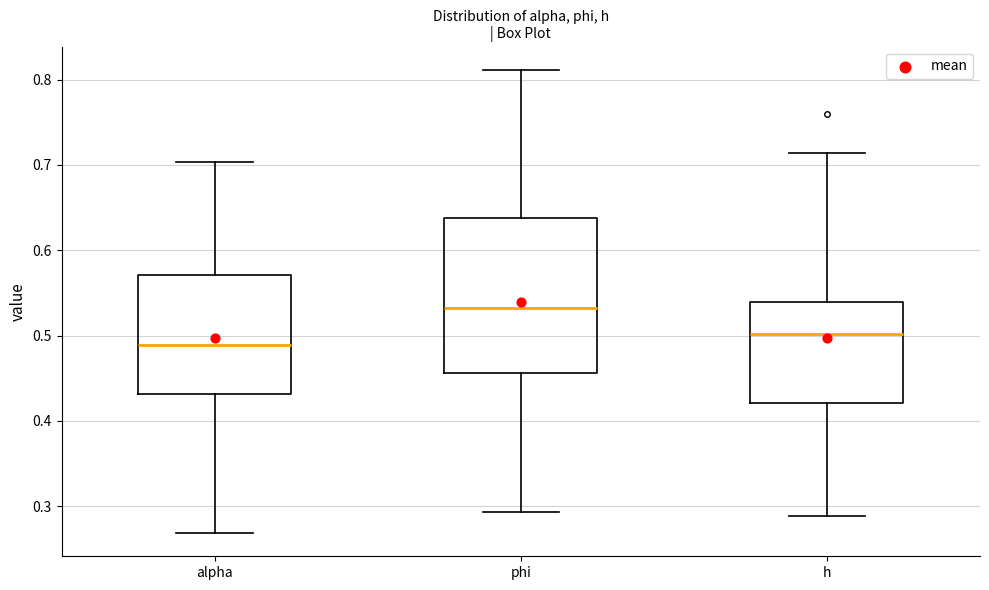

Comparing the boxes themselves (not the whiskers), which one is the tallest?

phi